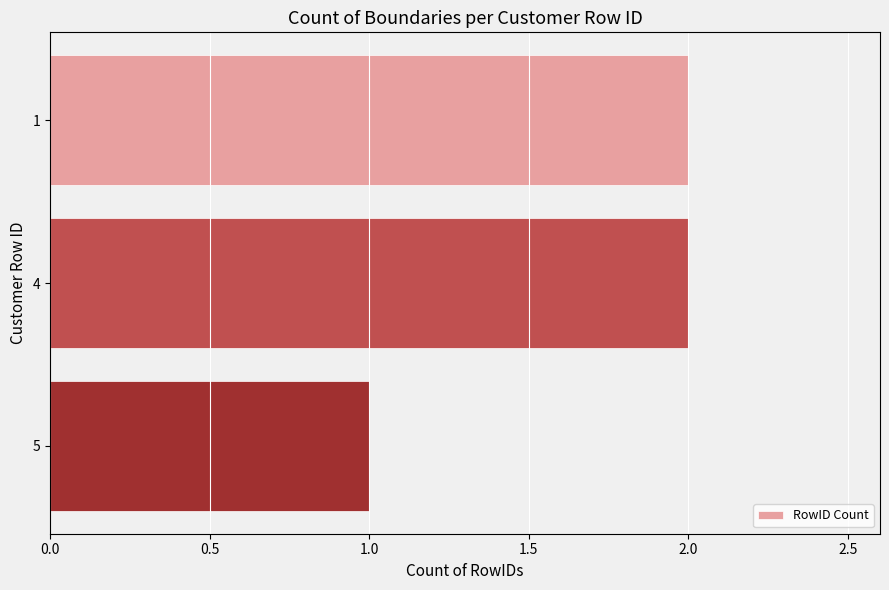

Reading top to bottom, transcribe all the data shown in this chart.

2	2	1